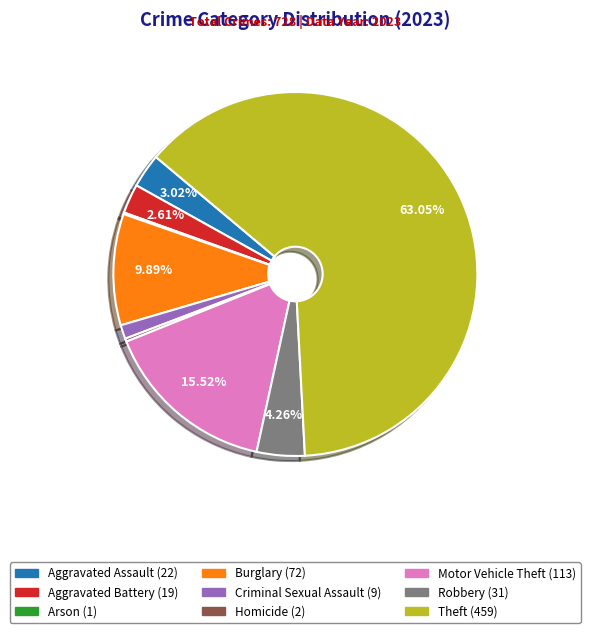

To the nearest percent, what percentage of the pie is Aggravated Battery?

3%